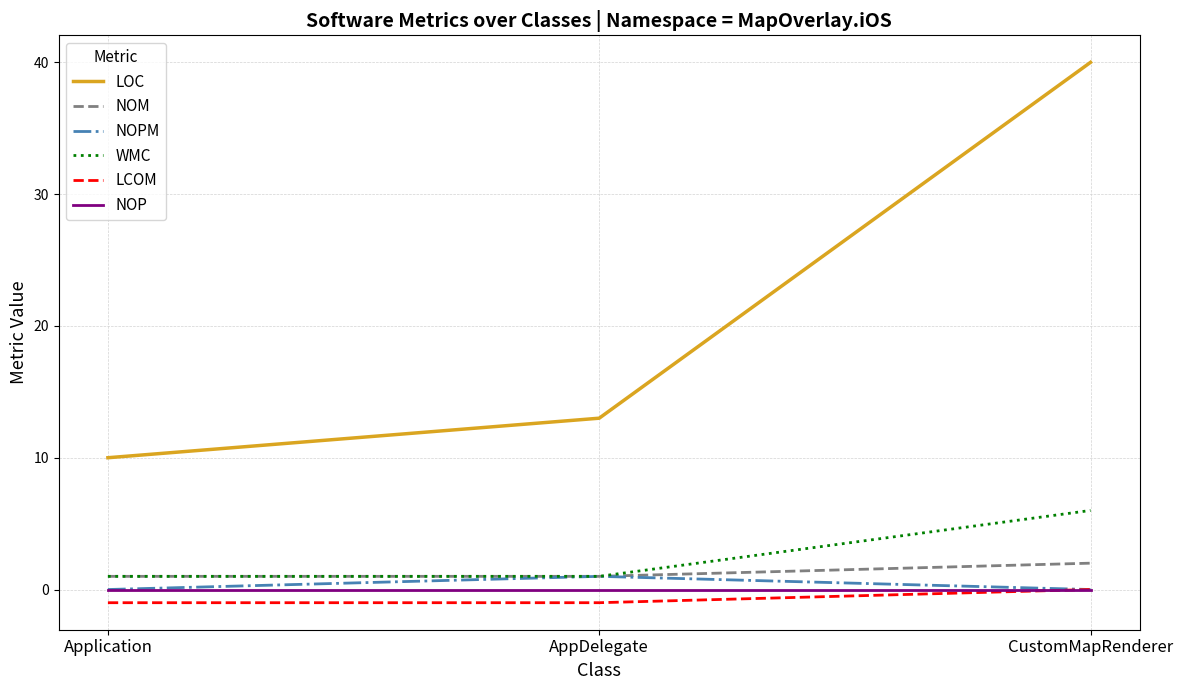

Which series has the widest spread of values?

LOC